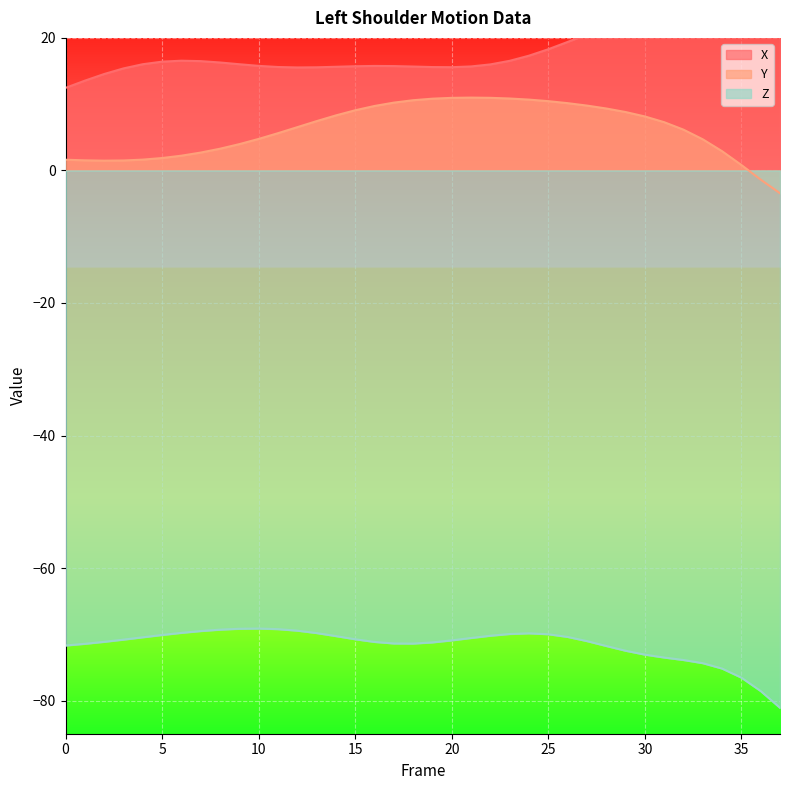

How many data points in Y are above 7?

19